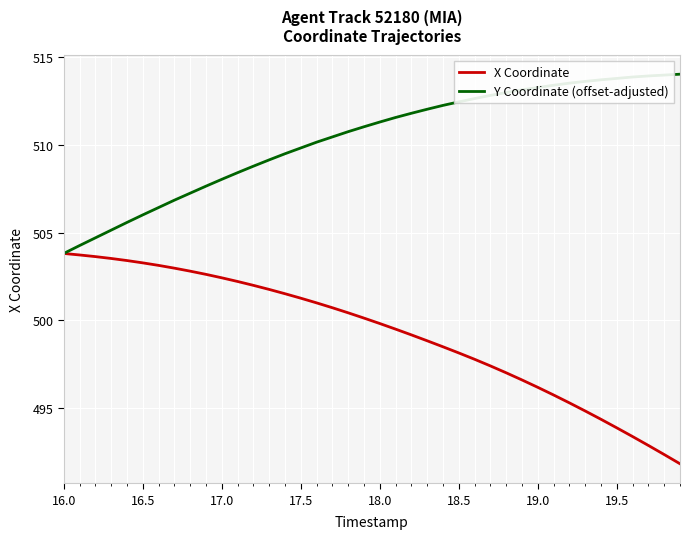

Which series has the largest total across all categories?

Y Coordinate (offset-adjusted)